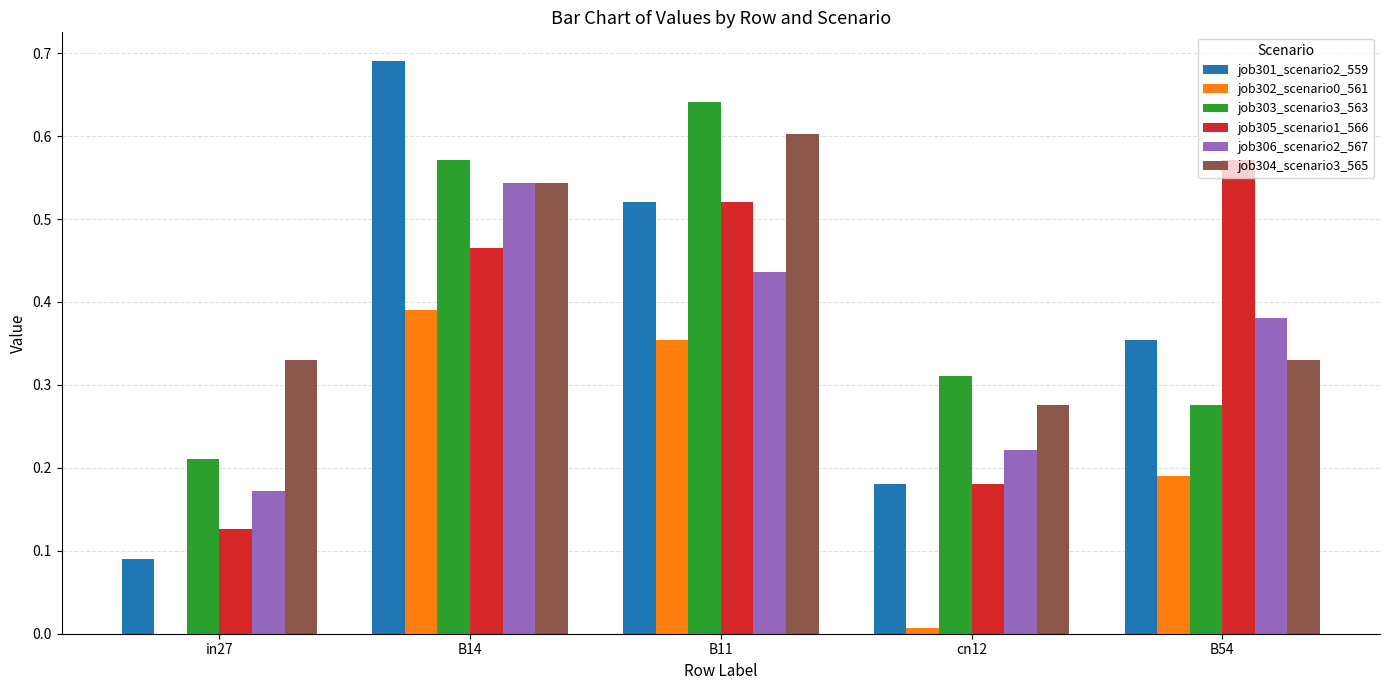

True or false: job306_scenario2_567 has a value of 0.3 at cn12.

False